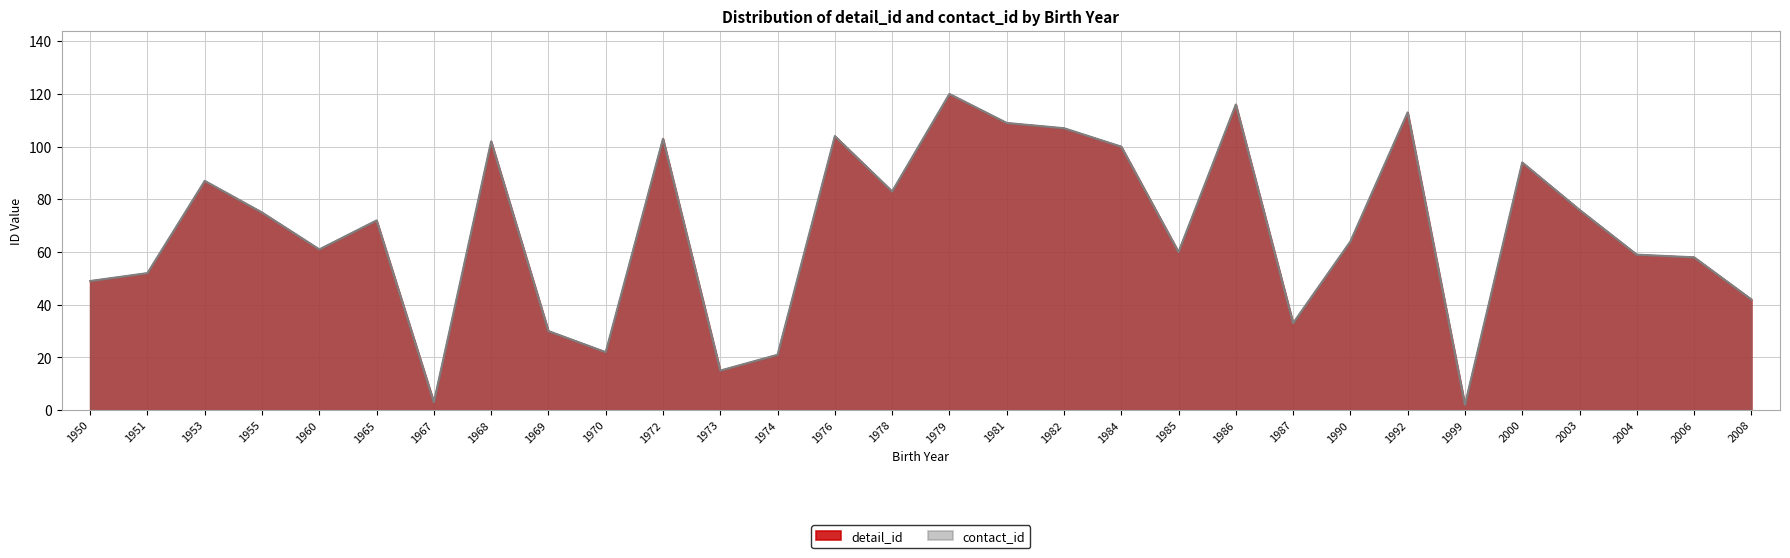

What is the value of the contact_id point at the 21st from the left?

116